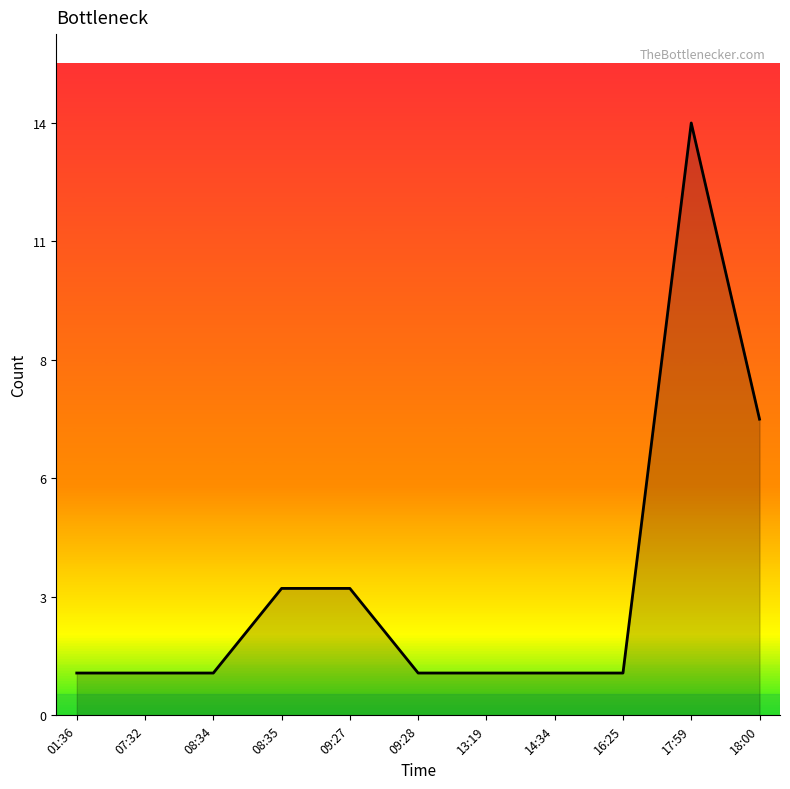

The value at 07:32 is 2. True or false?

False